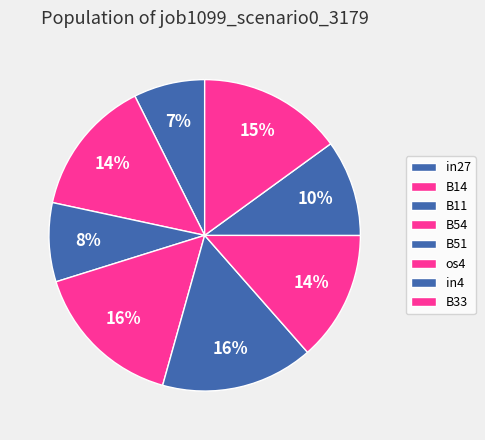

Between in27 and B11, which is larger?

B11